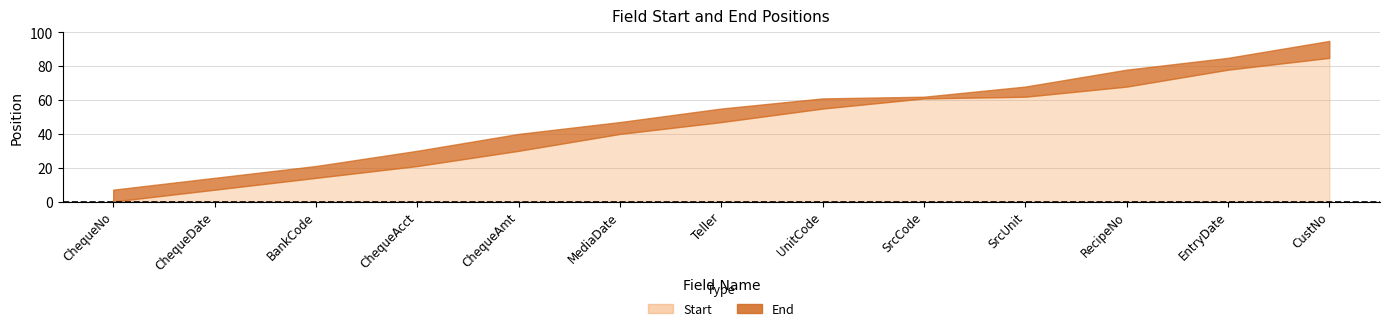

How many distinct data groups are displayed?

2